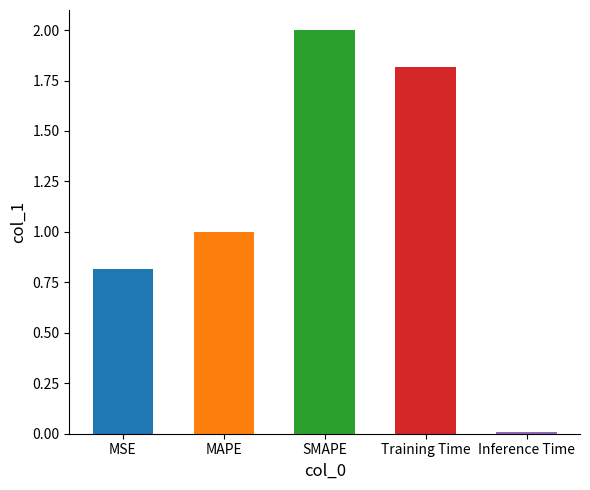

Which category has the lowest value across all series?

Inference Time